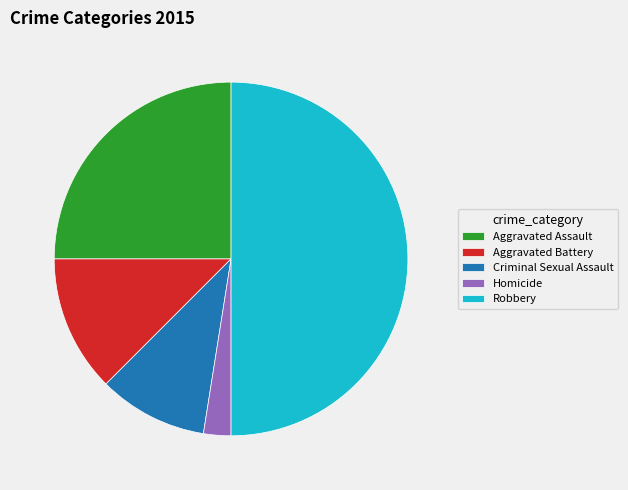

Which has a higher value, Robbery or Aggravated Assault?

Robbery